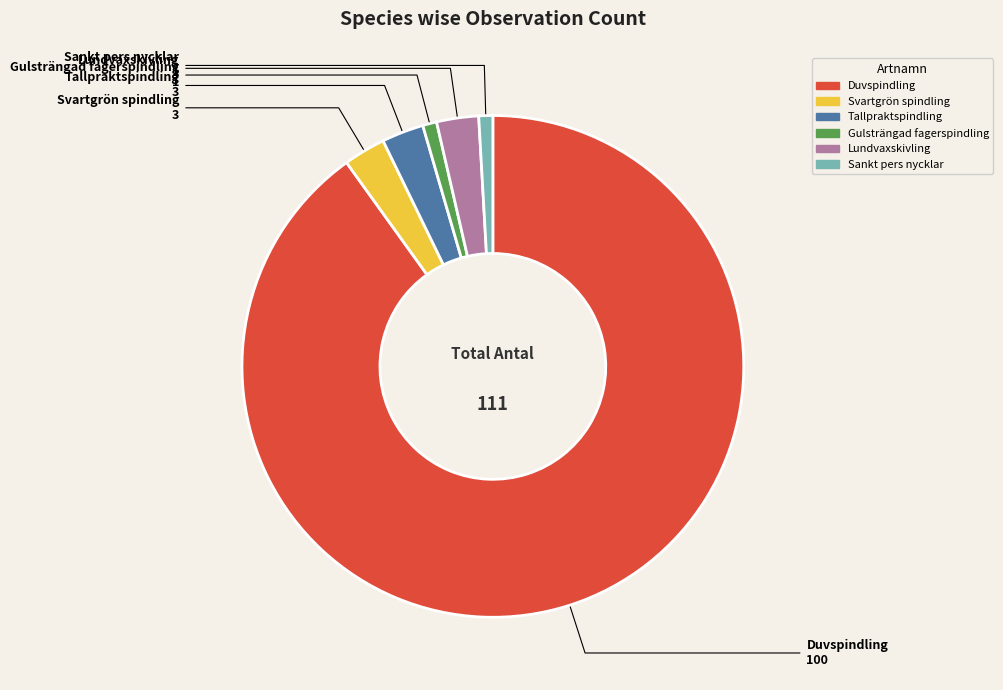

Which category accounts for the majority?

Duvspindling